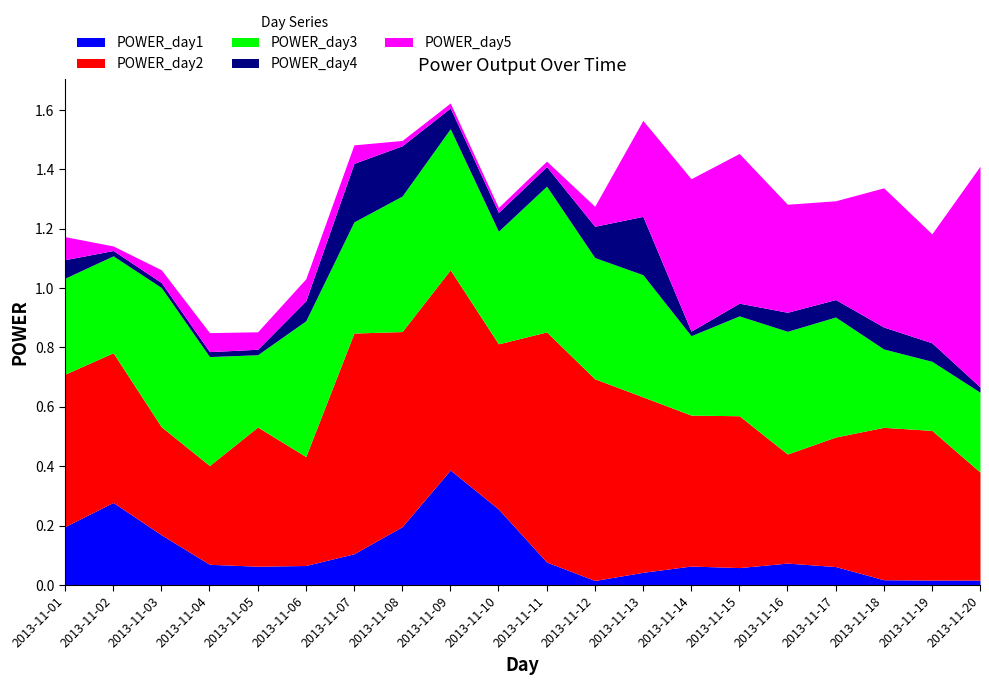

At which label does POWER_day1 reach its peak?

2013-11-09